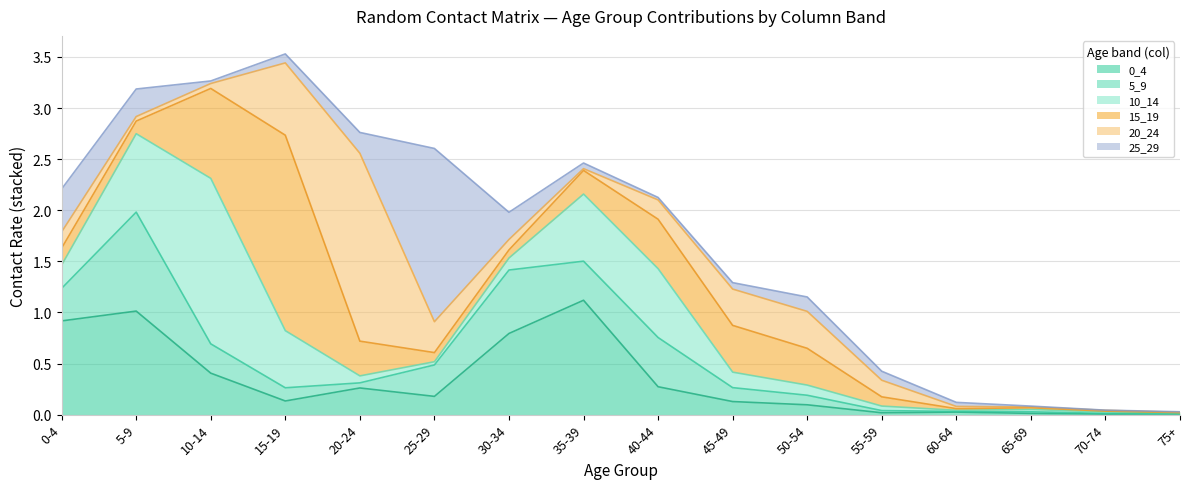

Is it true that 15_19 equals 0.0 at 65-69?

True